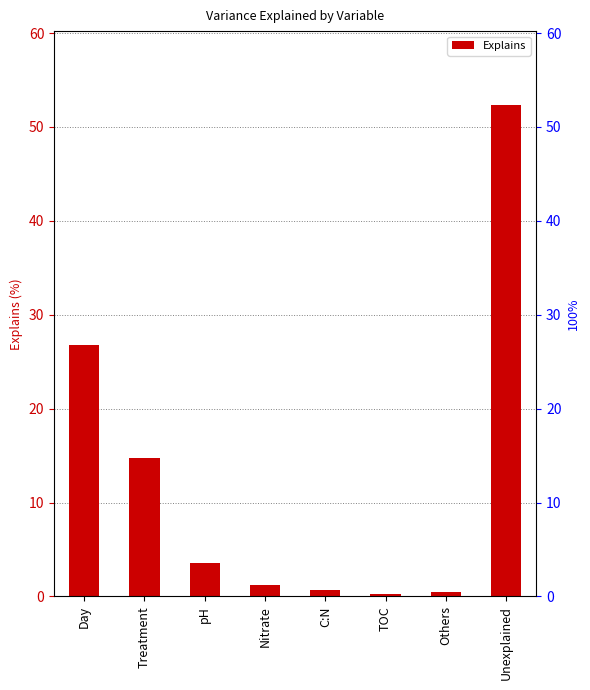

The chart shows a value of 14.9 at Day. True or false?

False